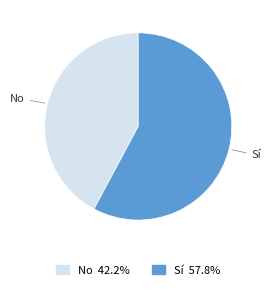

Combined, do Sí and No account for over 50%?

Yes